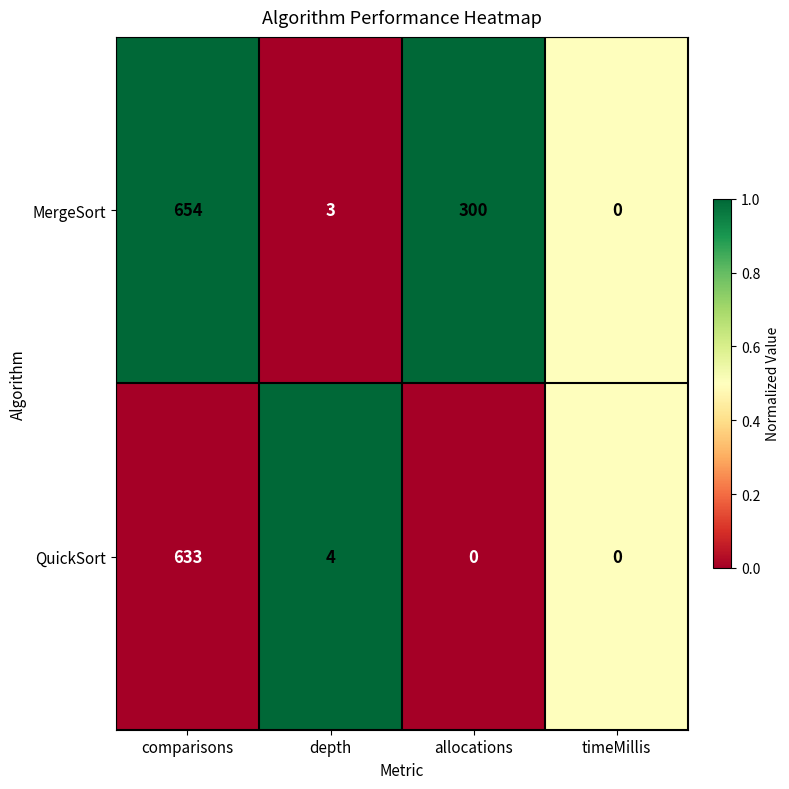

Which series has the largest range (max minus min)?

MergeSort